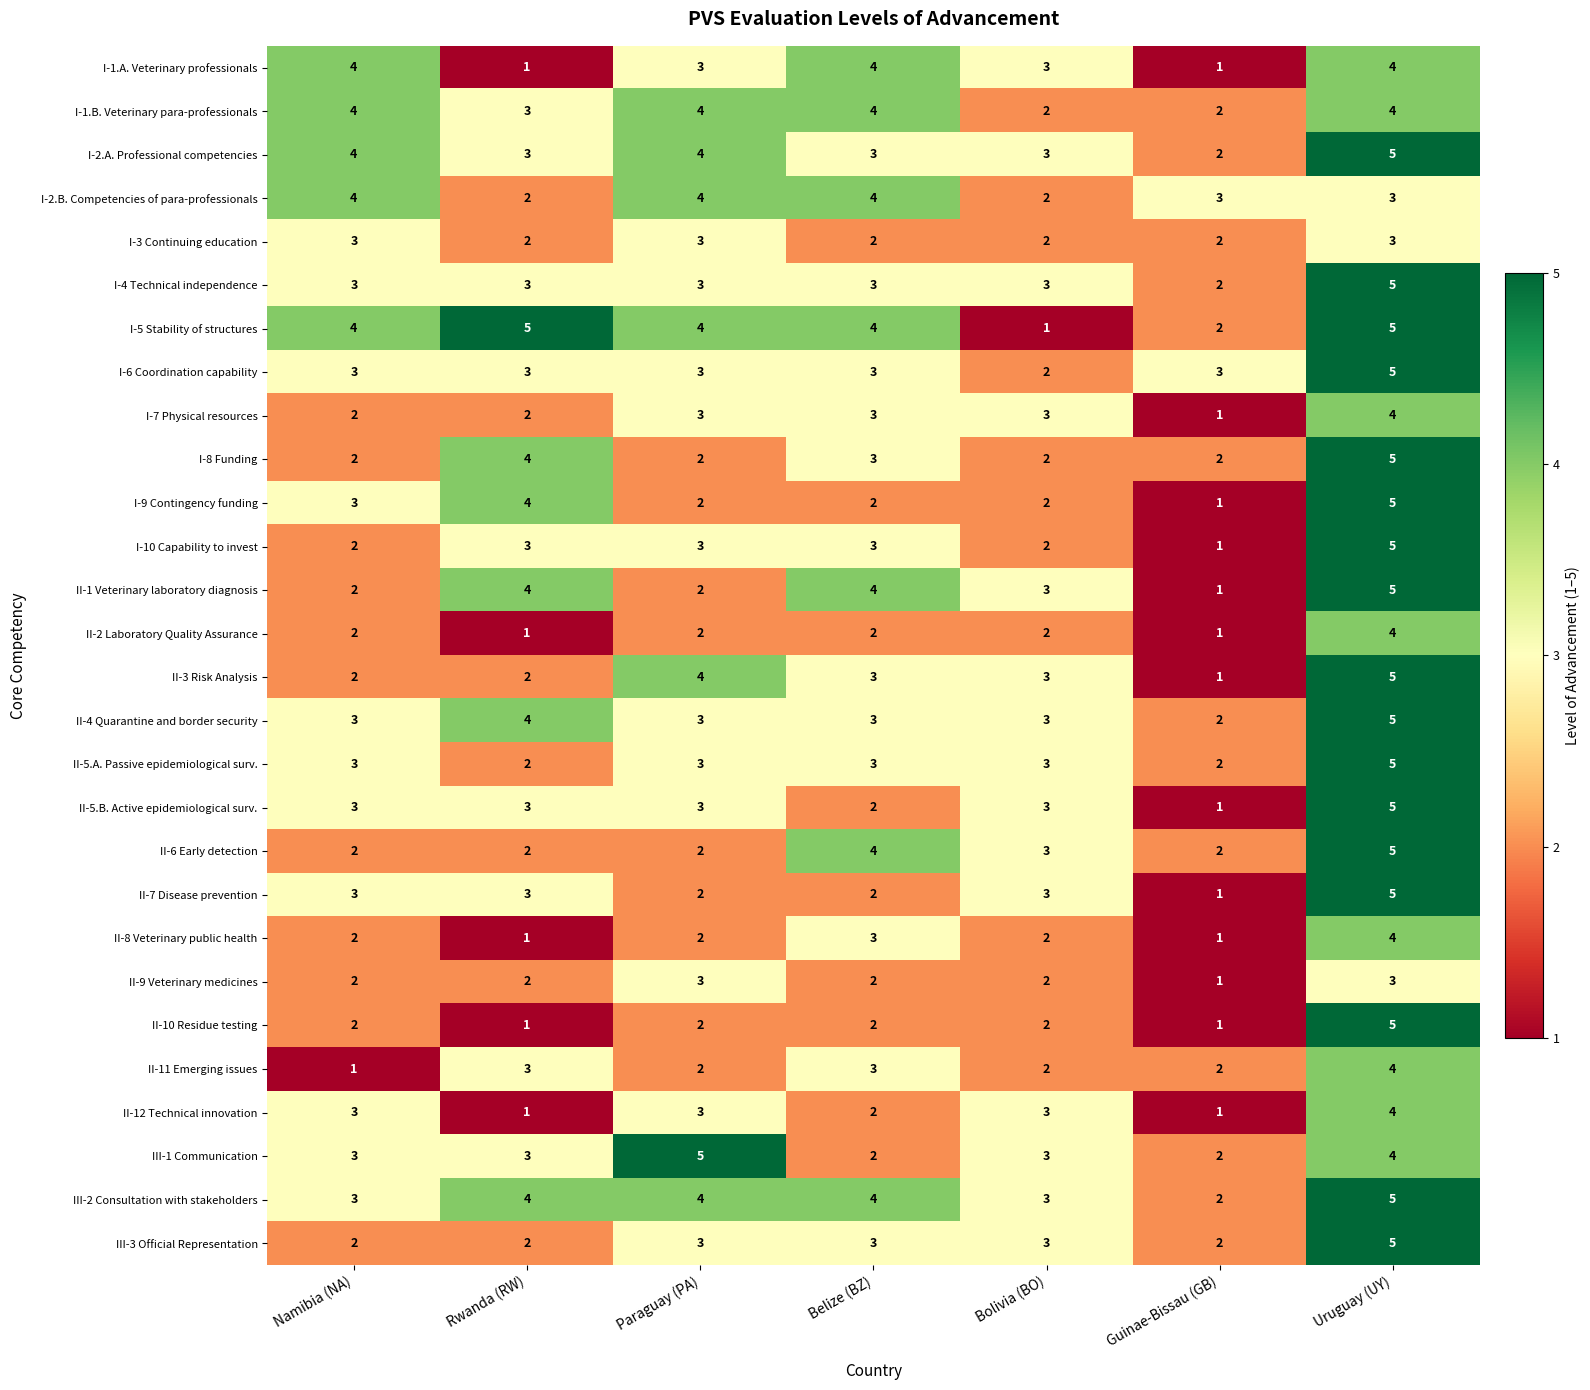

Which series changed the most between Namibia (NA) and Rwanda (RW)?

I-1.A. Veterinary professionals